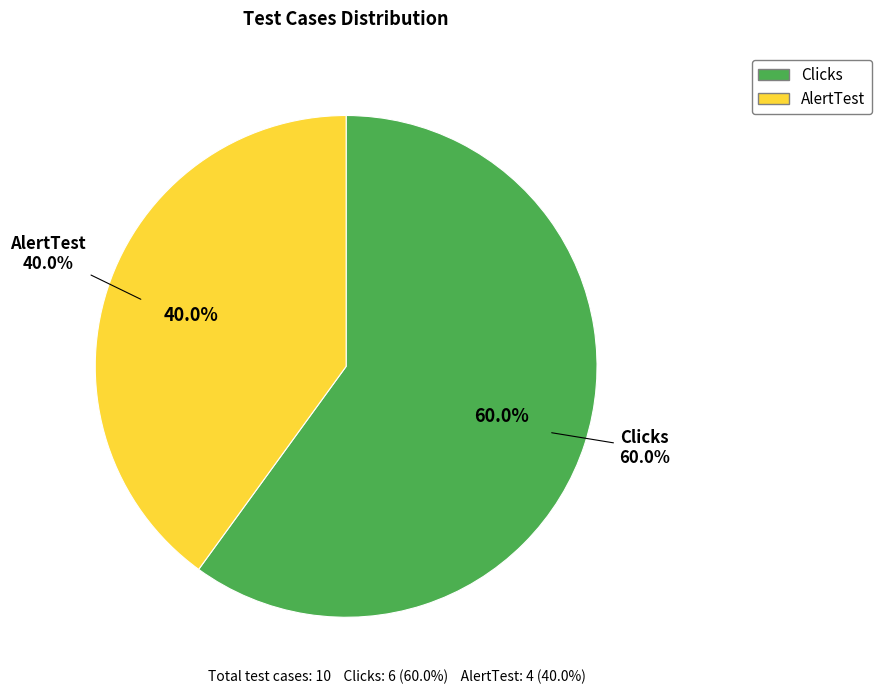

What is the largest slice in the pie chart?

Clicks